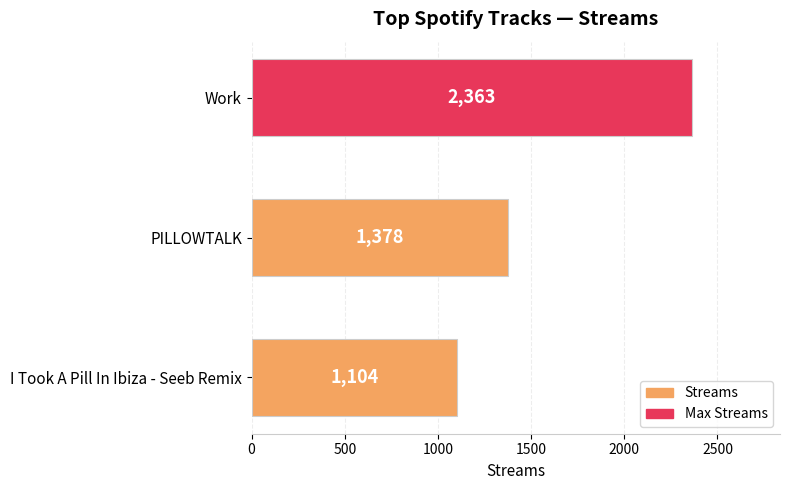

Count the values in the range 1104 to 2363.

3